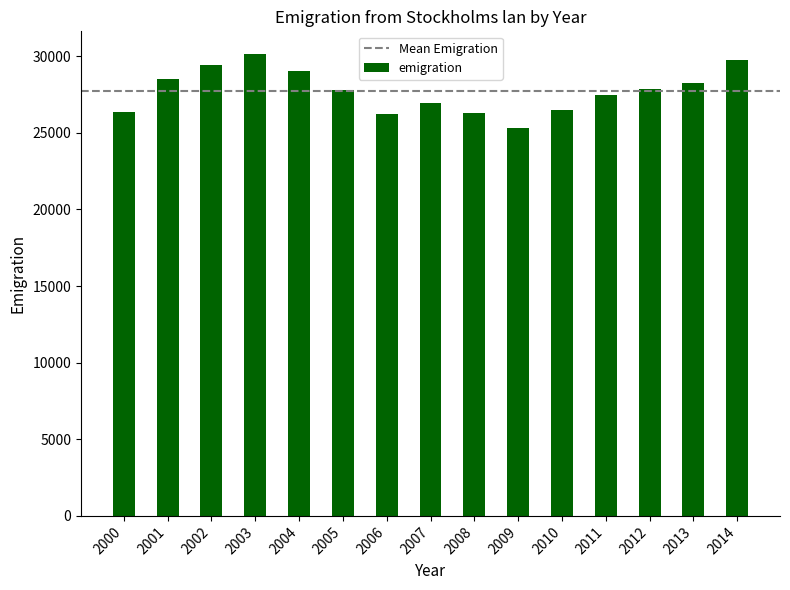

Which has a higher value, 2004 or 2008?

2004